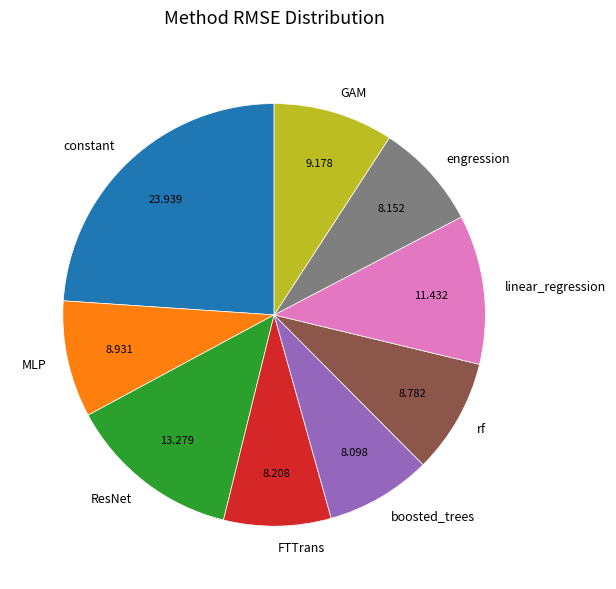

Is there any slice that represents more than half of the pie?

No